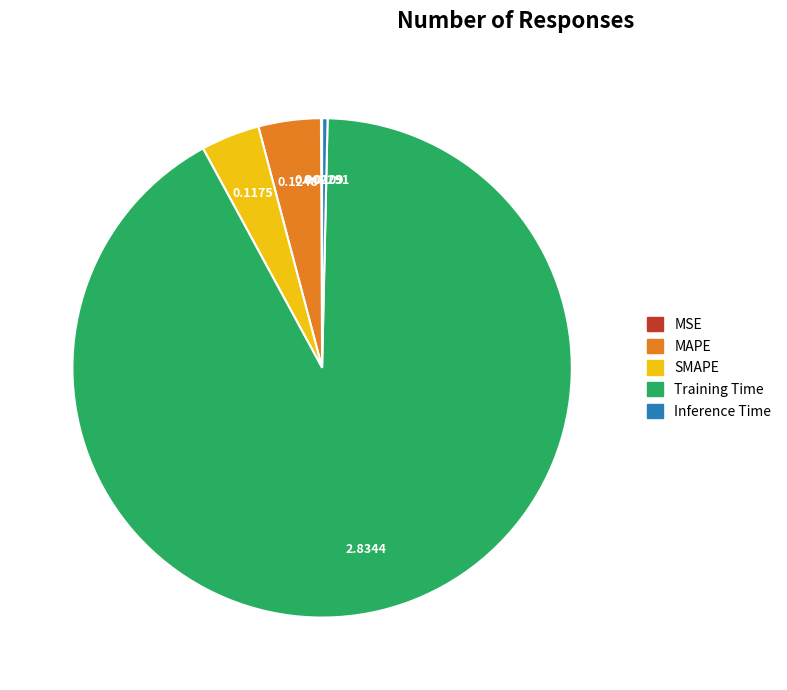

Is SMAPE the majority of the pie?

No